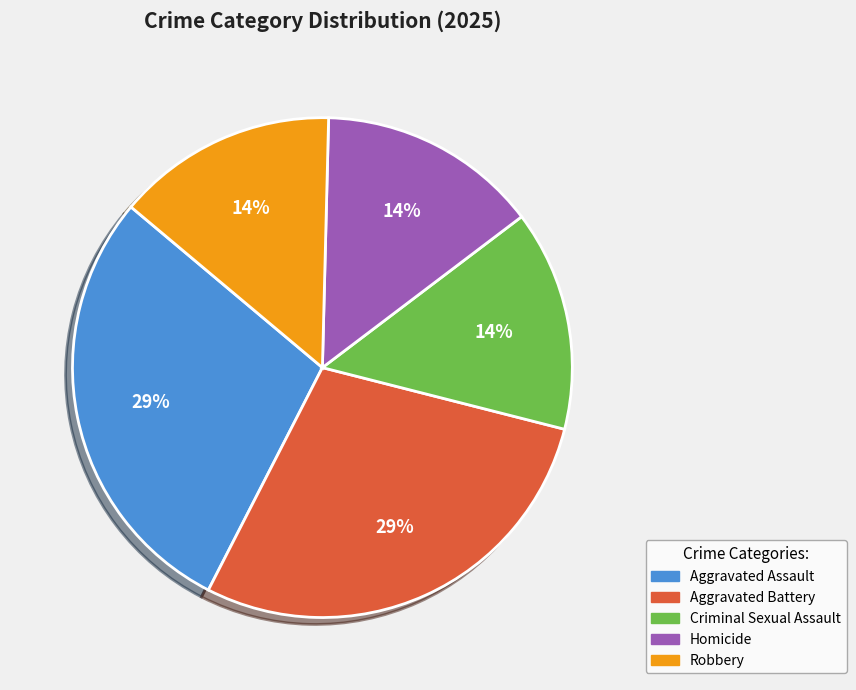

What percentage is the Aggravated Battery slice, to the nearest percent?

29%